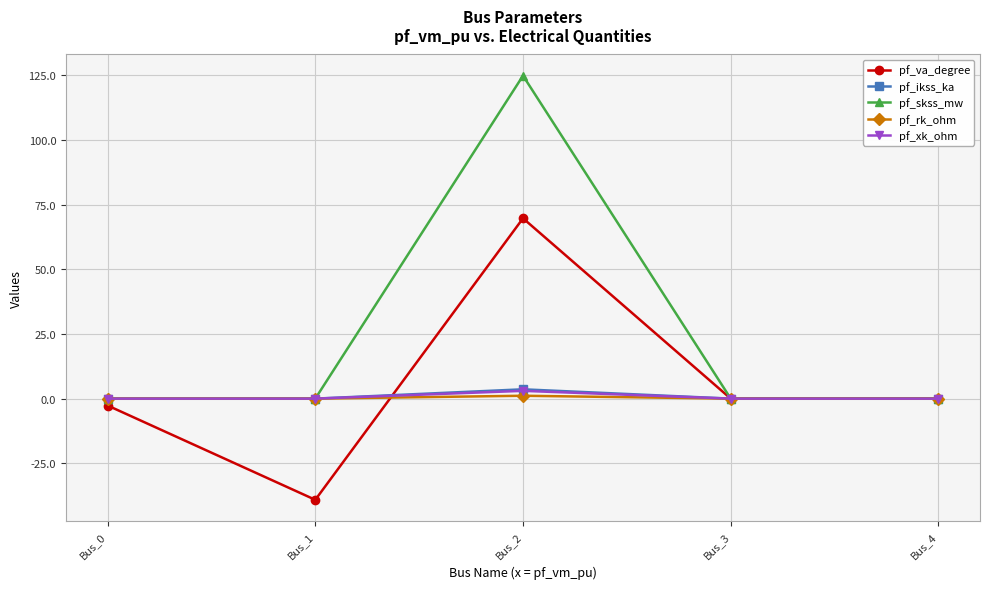

Reading right to left, transcribe all the data shown in this chart.

pf_va_degree: 0.0	0.0	69.7	-39.1	-2.7
pf_ikss_ka: 0.0	0.0	3.6	0.0	0.0
pf_skss_mw: 0.0	0.0	124.8	0.0	0.0
pf_rk_ohm: 0.0	0.0	1.1	0.0	0.0
pf_xk_ohm: 0.0	0.0	3.0	0.0	0.0